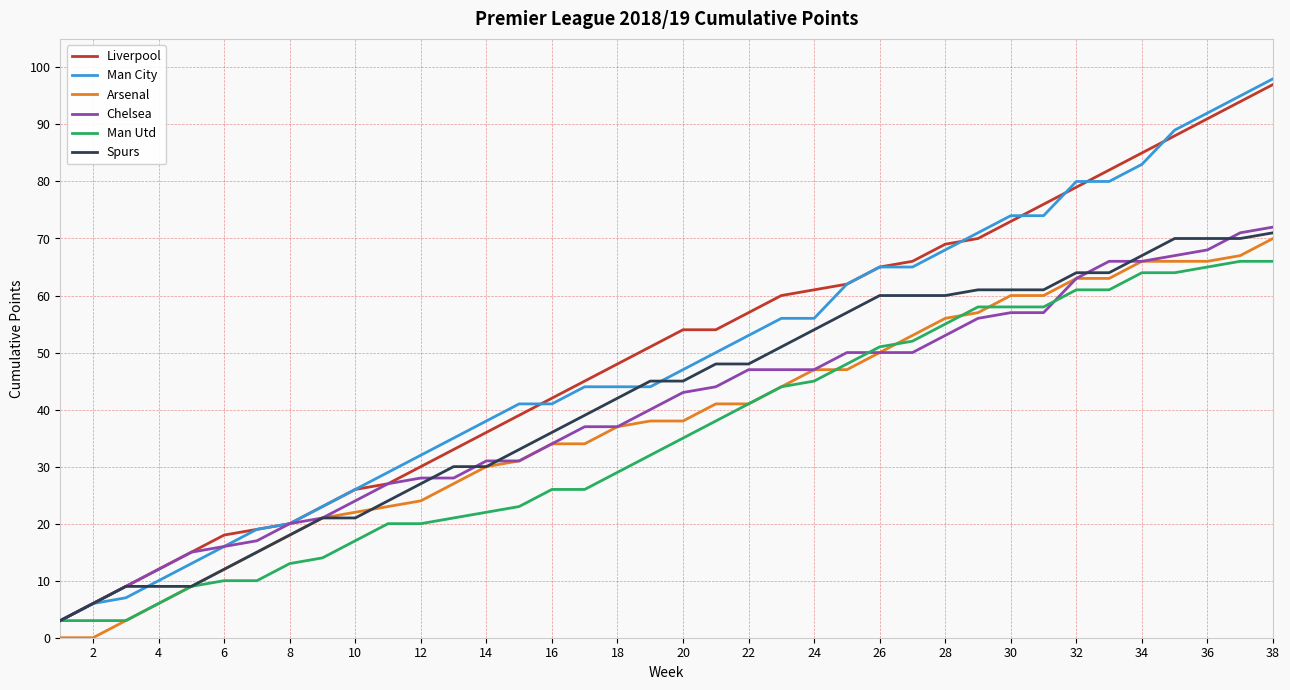

Which series ends up on top after the final intersection of Man Utd and Chelsea?

Chelsea